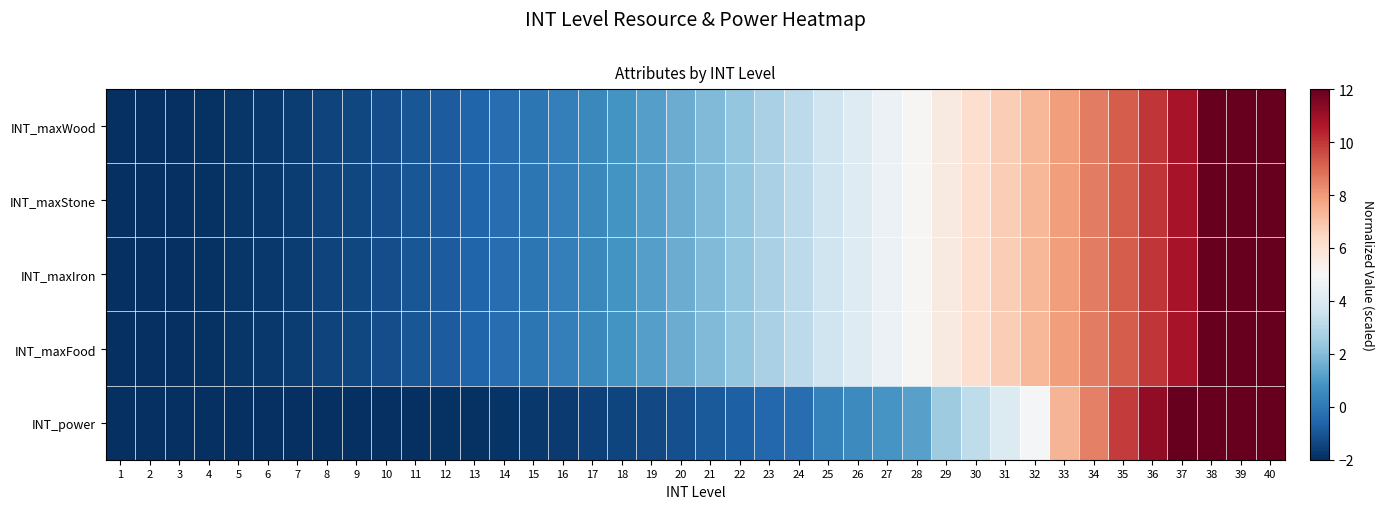

Reading right to left, transcribe all the data shown in this chart.

INT_maxWood: 40=22.0	39=17.2	38=14.0	37=10.8	36=10.0	35=9.2	34=8.6	33=7.9	32=7.3	31=6.7	30=6.2	29=5.6	28=5.1	27=4.6	26=4.1	25=3.6	24=3.2	23=2.7	22=2.3	21=1.9	20=1.5	19=1.2	18=0.8	17=0.5	16=0.2	15=-0.1	14=-0.3	13=-0.6	12=-0.8	11=-1.0	10=-1.2	9=-1.4	8=-1.5	7=-1.6	6=-1.7	5=-1.8	4=-1.9	3=-2.0	2=-2.0	1=-2.0
INT_maxStone: 40=22.0	39=17.2	38=14.0	37=10.8	36=10.0	35=9.2	34=8.6	33=7.9	32=7.3	31=6.7	30=6.2	29=5.6	28=5.1	27=4.6	26=4.1	25=3.6	24=3.2	23=2.7	22=2.3	21=1.9	20=1.5	19=1.2	18=0.8	17=0.5	16=0.2	15=-0.1	14=-0.3	13=-0.6	12=-0.8	11=-1.0	10=-1.2	9=-1.4	8=-1.5	7=-1.6	6=-1.7	5=-1.8	4=-1.9	3=-2.0	2=-2.0	1=-2.0
INT_maxIron: 40=22.0	39=17.2	38=14.0	37=10.8	36=10.0	35=9.2	34=8.6	33=7.9	32=7.3	31=6.7	30=6.2	29=5.6	28=5.1	27=4.6	26=4.1	25=3.6	24=3.2	23=2.7	22=2.3	21=1.9	20=1.5	19=1.2	18=0.8	17=0.5	16=0.2	15=-0.1	14=-0.3	13=-0.6	12=-0.8	11=-1.0	10=-1.2	9=-1.4	8=-1.5	7=-1.6	6=-1.7	5=-1.8	4=-1.9	3=-2.0	2=-2.0	1=-2.0
INT_maxFood: 40=22.0	39=17.2	38=14.0	37=10.8	36=10.0	35=9.2	34=8.6	33=7.9	32=7.3	31=6.7	30=6.2	29=5.6	28=5.1	27=4.6	26=4.1	25=3.6	24=3.2	23=2.7	22=2.3	21=1.9	20=1.5	19=1.2	18=0.8	17=0.5	16=0.2	15=-0.1	14=-0.3	13=-0.6	12=-0.8	11=-1.0	10=-1.2	9=-1.4	8=-1.5	7=-1.6	6=-1.7	5=-1.8	4=-1.9	3=-2.0	2=-2.0	1=-2.0
INT_power: 40=22.0	39=19.8	38=17.7	37=15.8	36=11.2	35=9.9	34=8.6	33=7.4	32=4.9	31=4.0	30=3.2	29=2.5	28=1.2	27=0.9	26=0.6	25=0.3	24=-0.3	23=-0.5	22=-0.7	21=-0.9	20=-1.2	19=-1.3	18=-1.4	17=-1.5	16=-1.7	15=-1.8	14=-1.9	13=-1.9	12=-1.9	11=-2.0	10=-2.0	9=-2.0	8=-2.0	7=-2.0	6=-2.0	5=-2.0	4=-2.0	3=-2.0	2=-2.0	1=-2.0